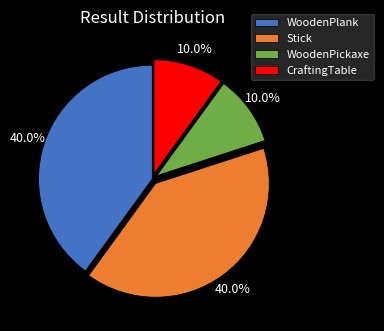

How much of the chart is everything except Stick?

60.0%